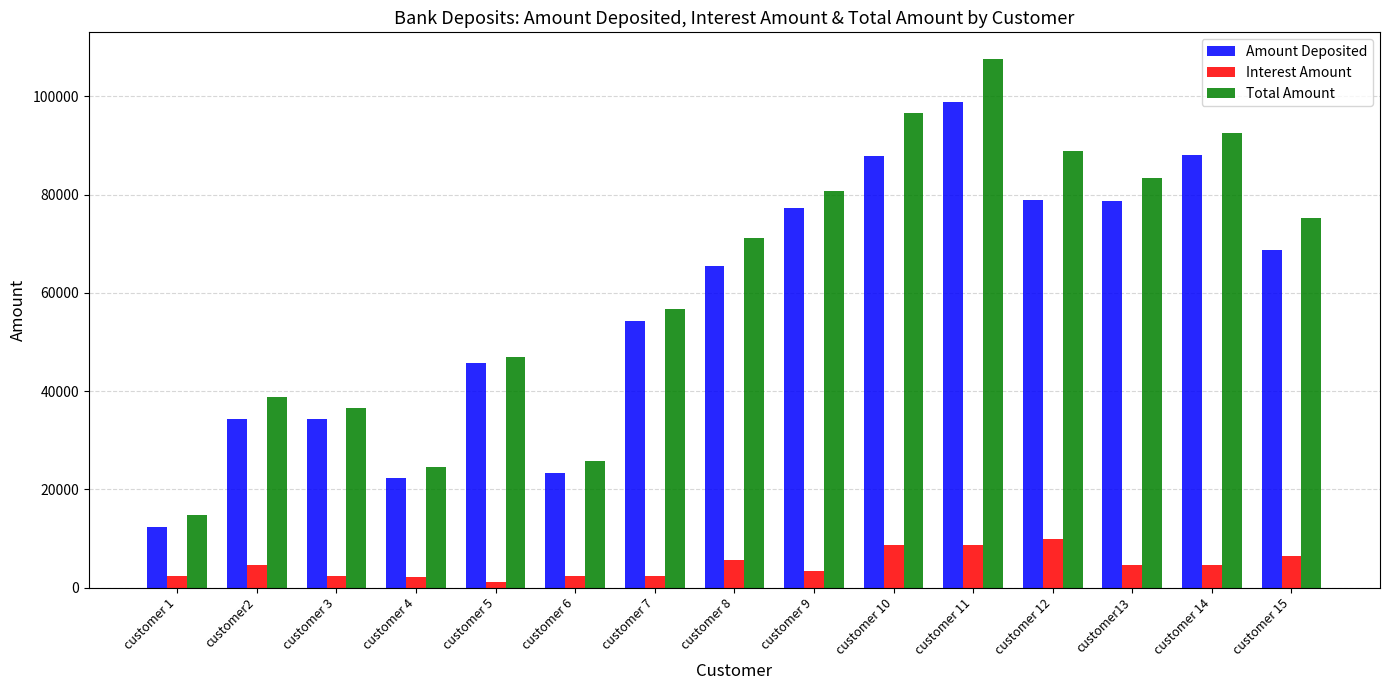

The value of Amount Deposited at customer2 is 34345. True or false?

True